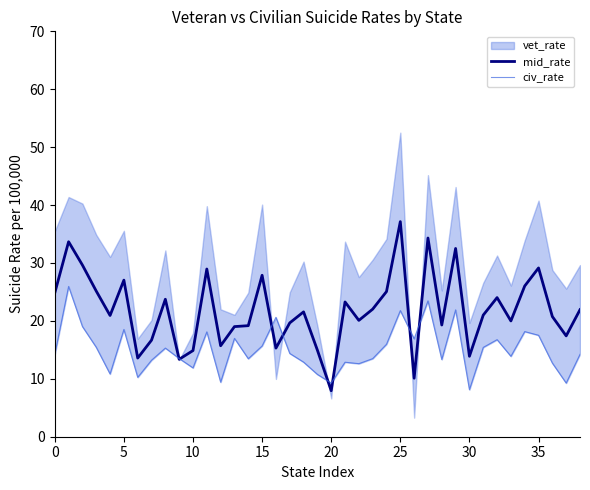

What is the minimum value for mid_rate?

7.9